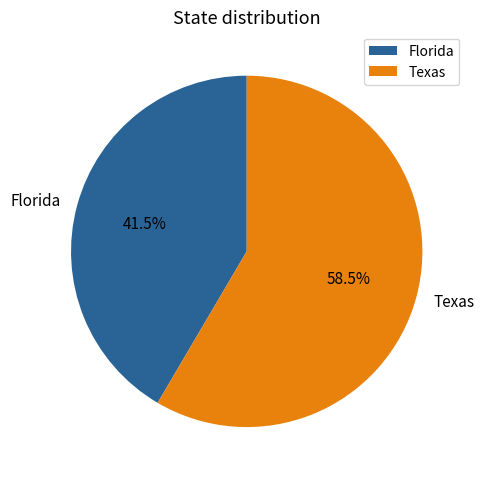

What percentage is NOT represented by Florida?

58.5%